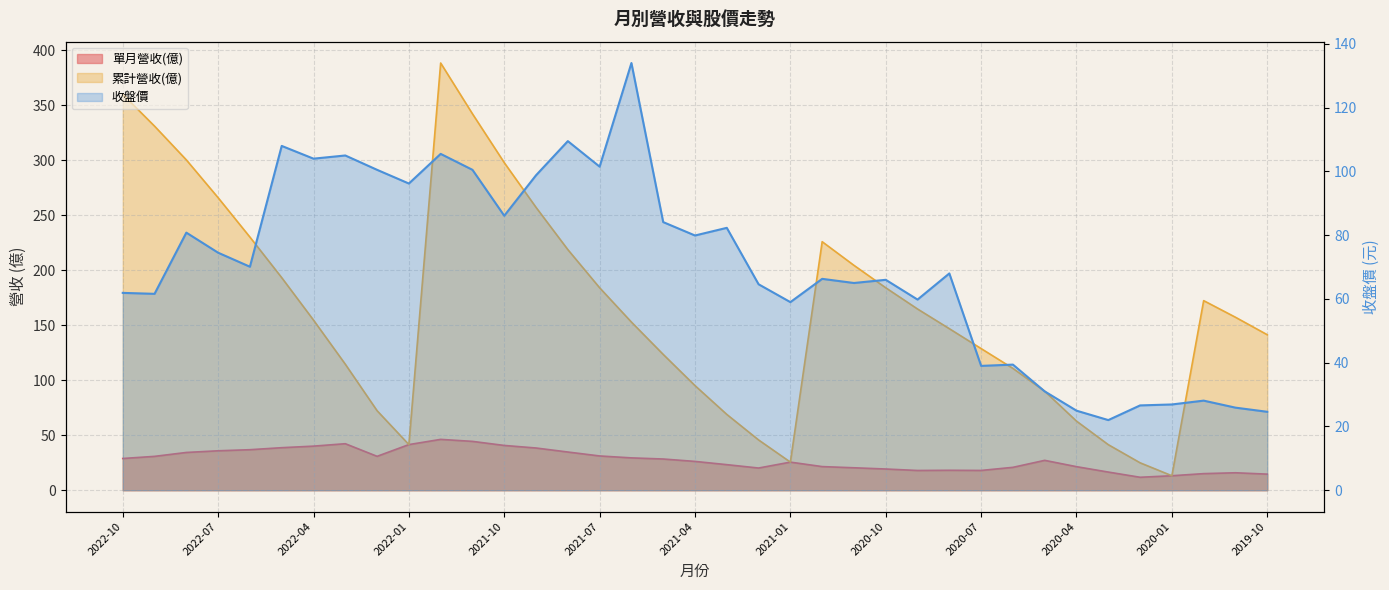

What are all the series names shown in the legend?

單月營收(億), 累計營收(億), 收盤價